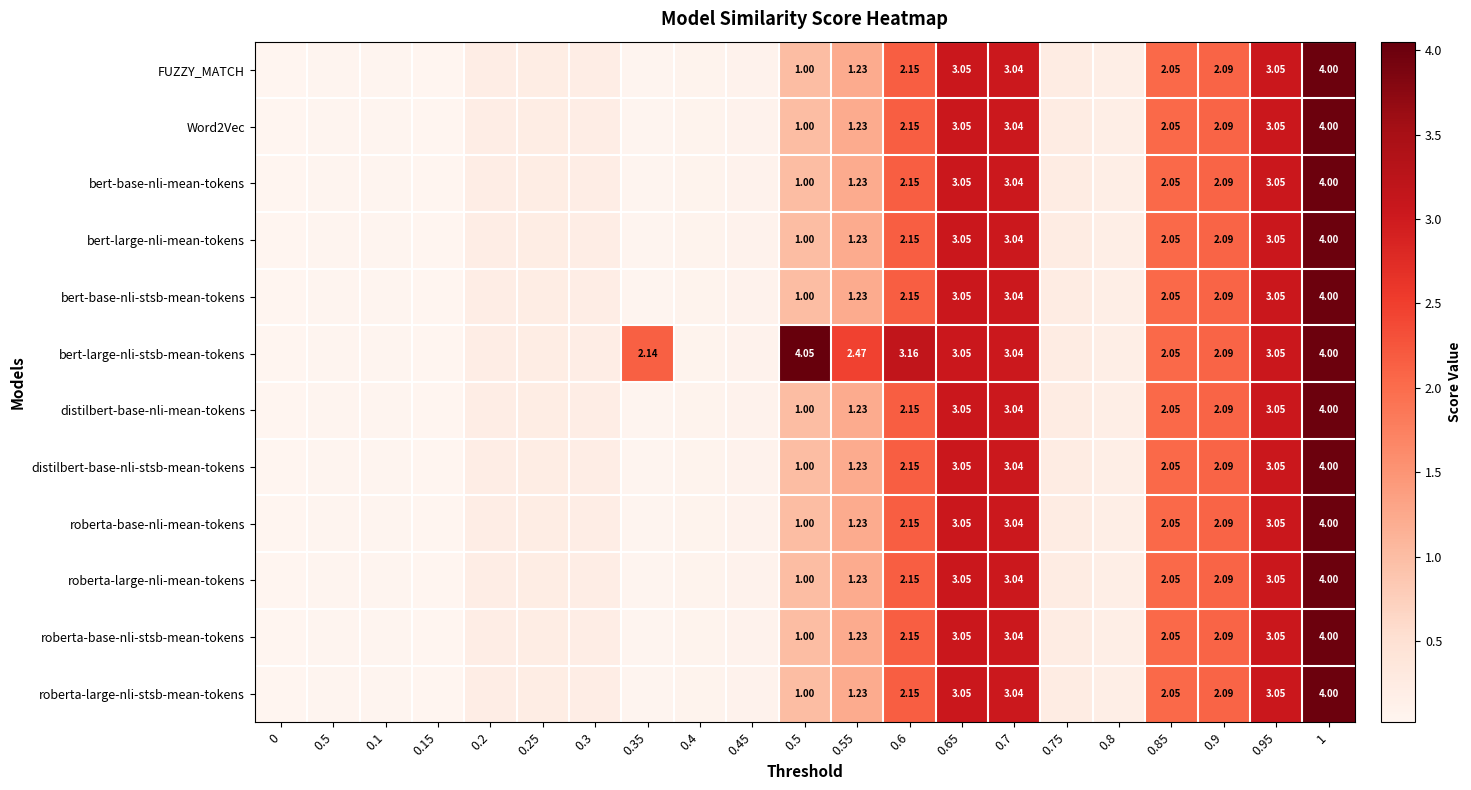

At which category is the sum across all series the highest?

1